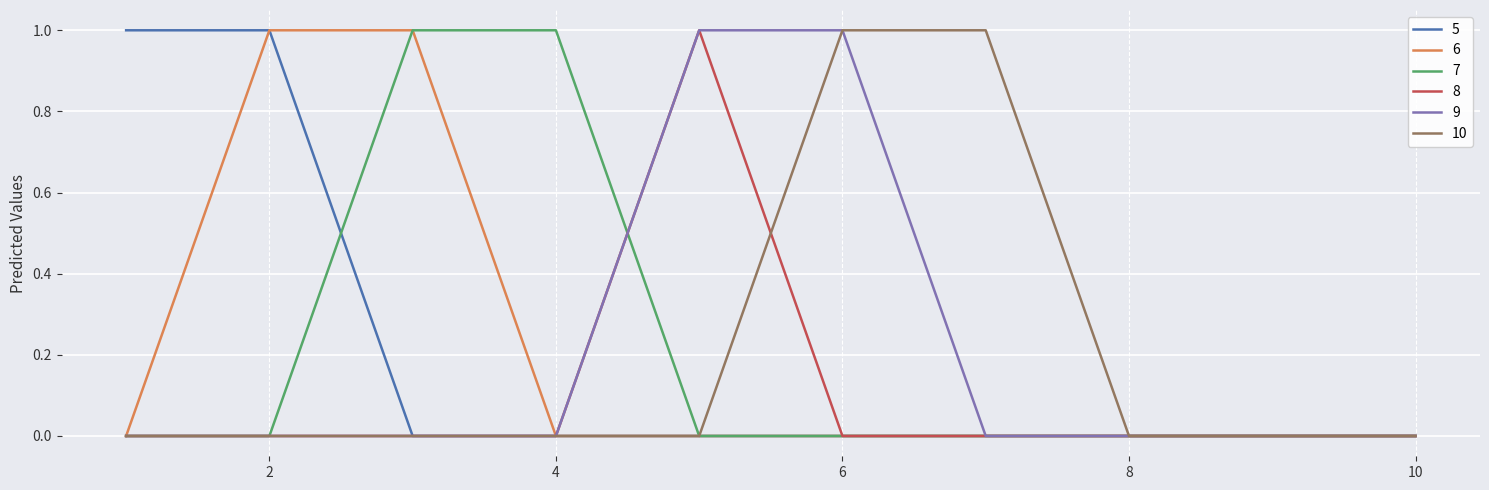

Rank the series by their maximum value, from highest to lowest.

5, 6, 7, 8, 9, 10